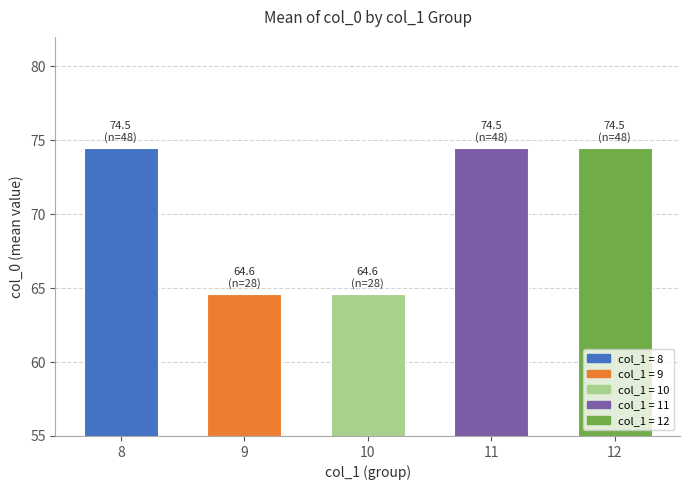

What is the value of the 2nd bar from the left?

64.6